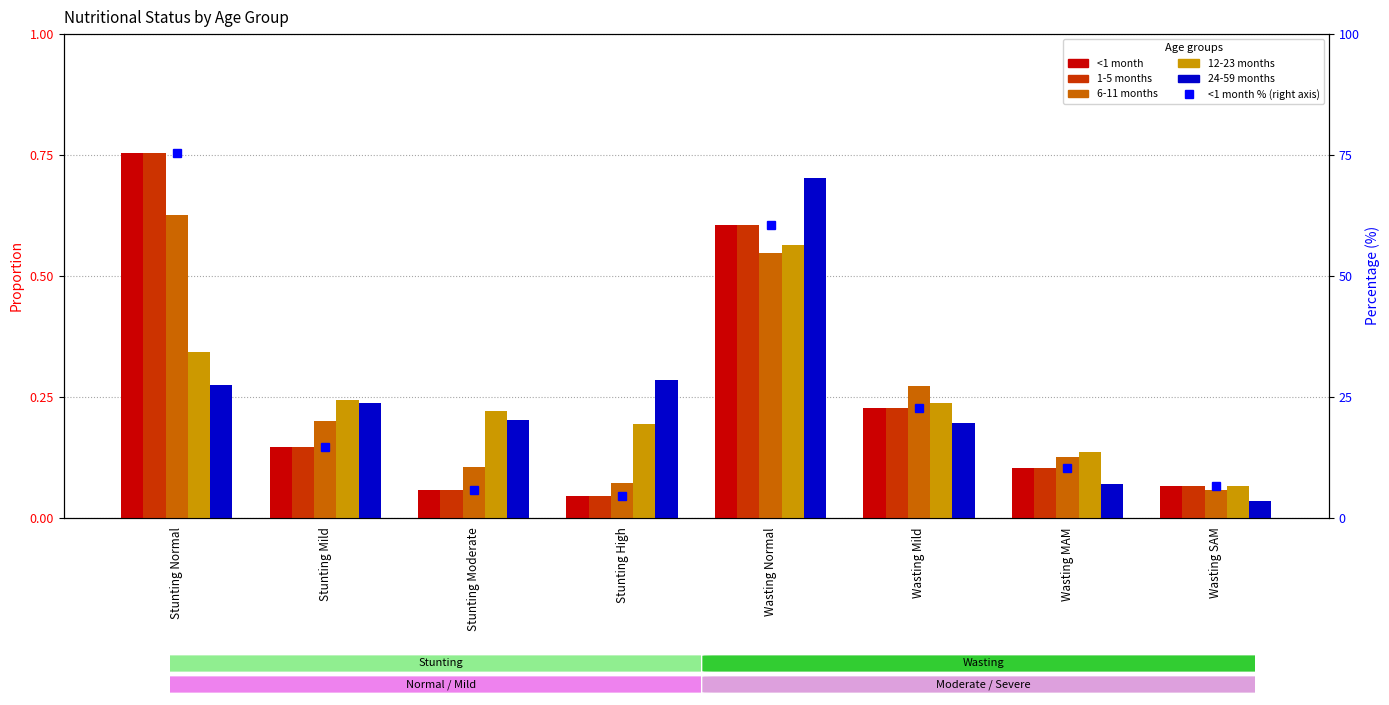

What is the total value across all series at Stunting Normal?

78.1